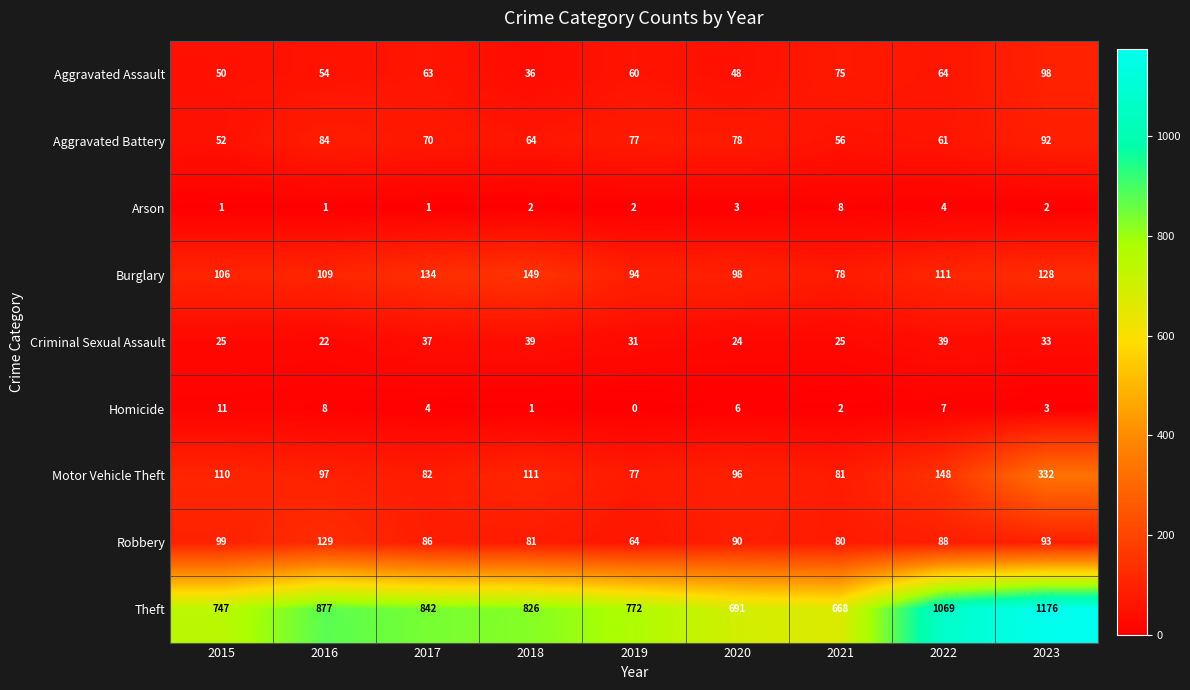

Which label corresponds to the smallest value in the chart?

2019